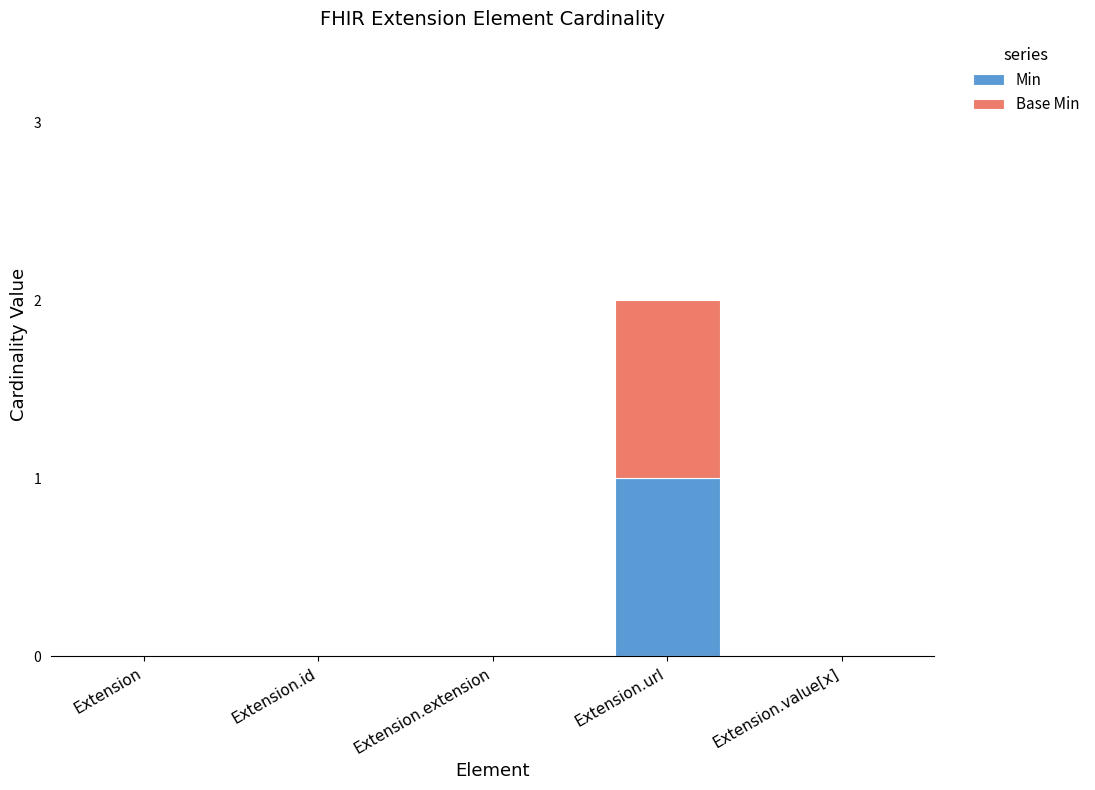

How many series are shown in this chart?

2